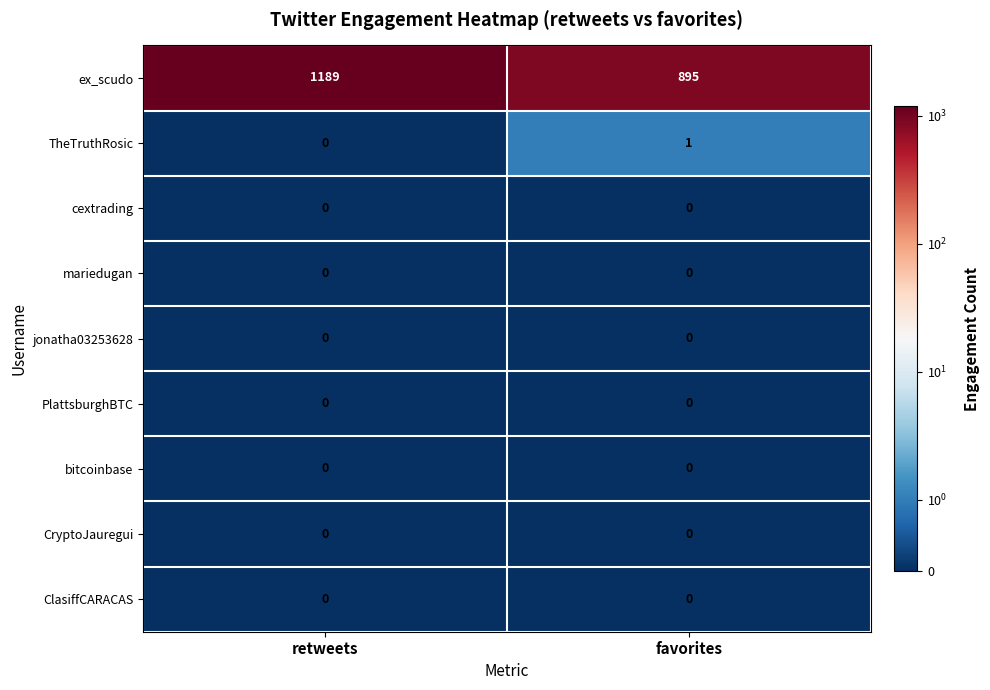

What is the maximum value shown in the chart?

1189